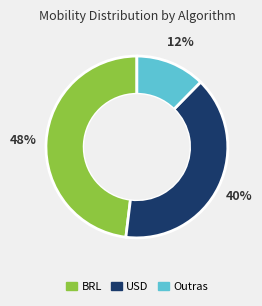

Does any single category account for the majority?

No